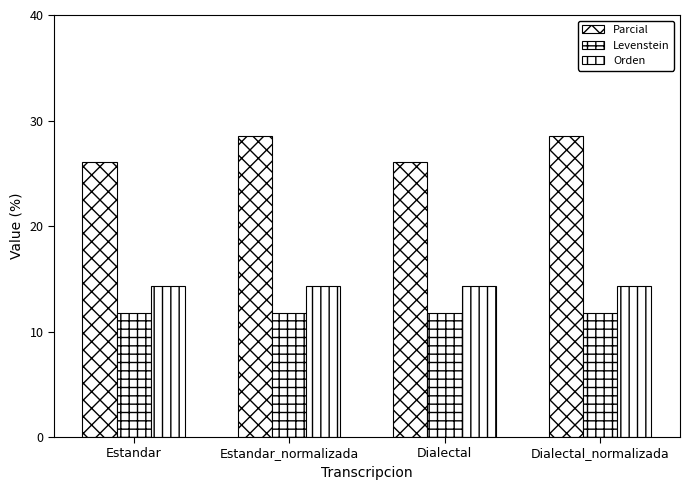

How many values in the Parcial series are below 28?

2